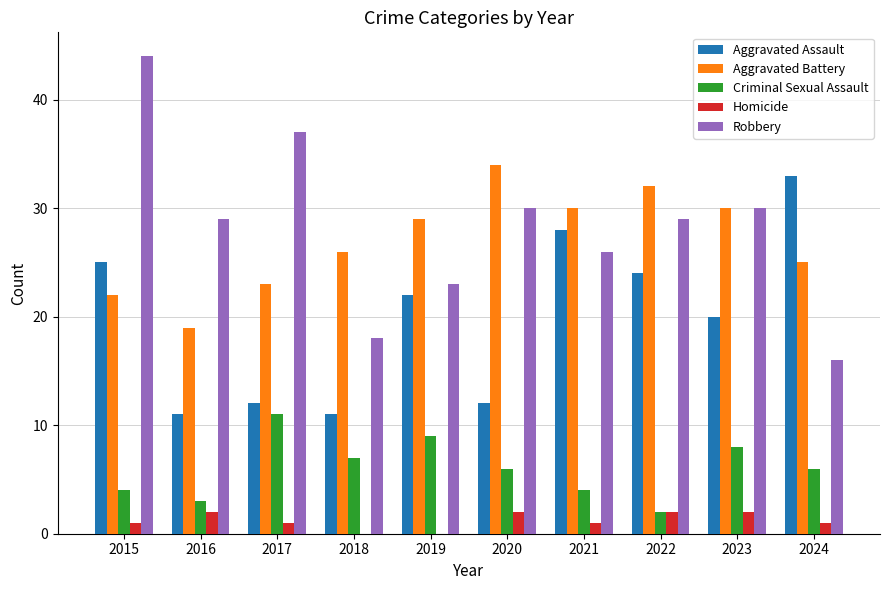

At which category does the chart reach its peak across all series?

2015